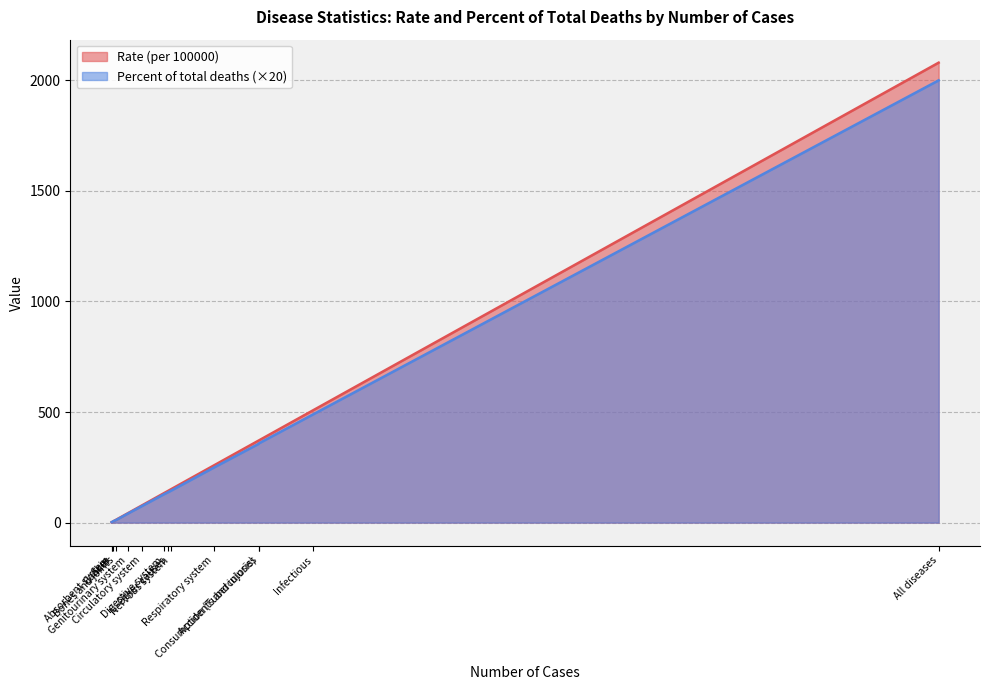

How many lines are shown in the chart?

2